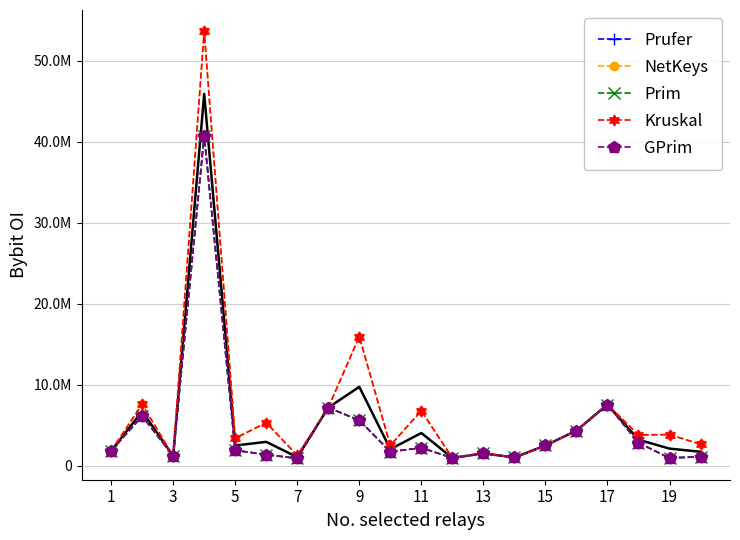

Does the chart have visible grid lines?

Yes